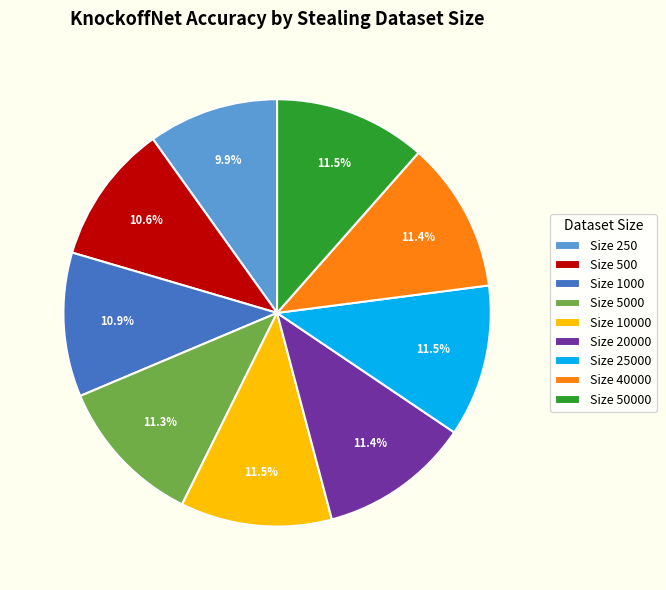

What is the smallest slice in the pie chart?

Size 250